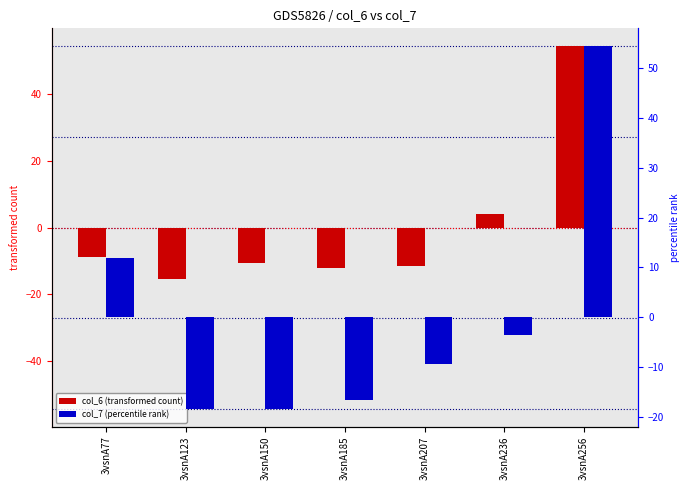

What is the sum of the col_6 (transformed count) values at 3vsnA123 and 3vsnA150?

-26.1